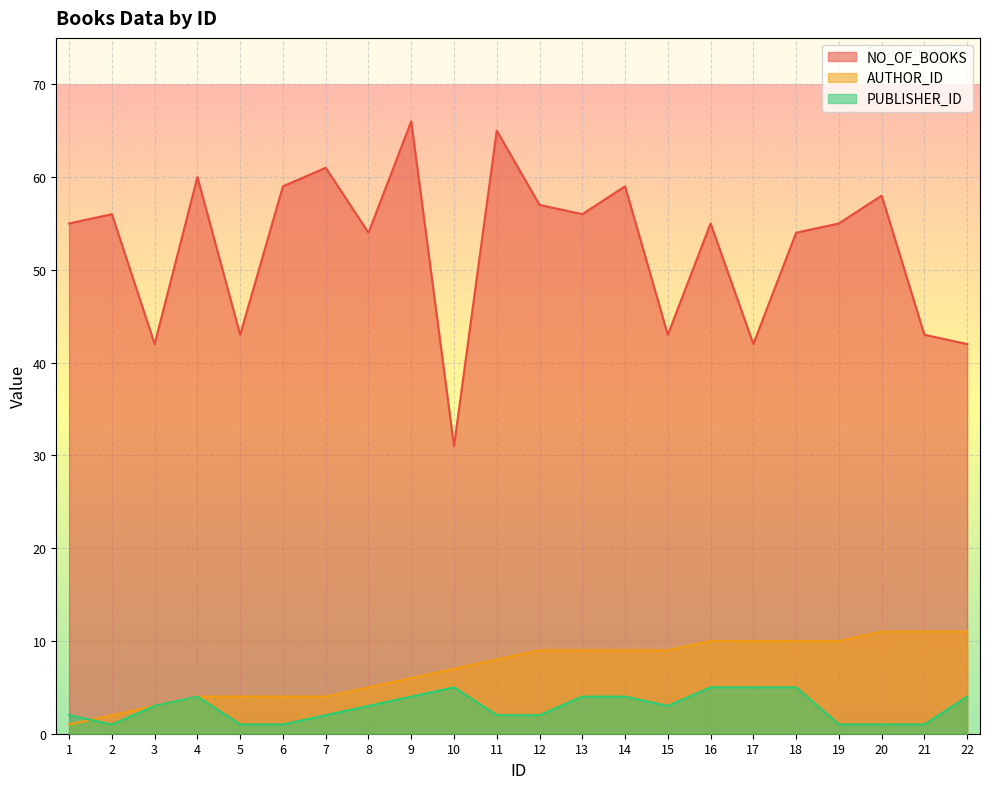

What are all the series names shown in the legend?

NO_OF_BOOKS, AUTHOR_ID, PUBLISHER_ID